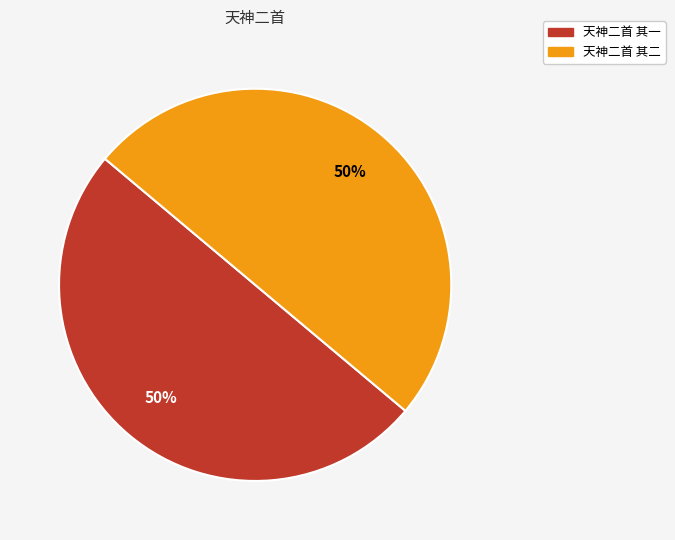

Is it true that 天神二首 其一 is 56% of the pie?

False